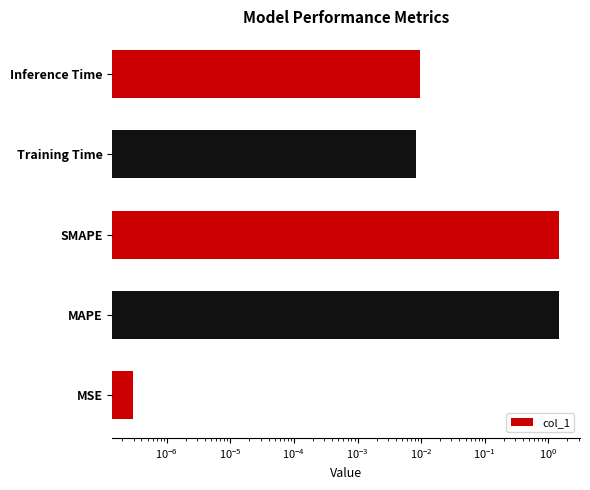

Are the bars grouped side by side (vs. stacked)?

No